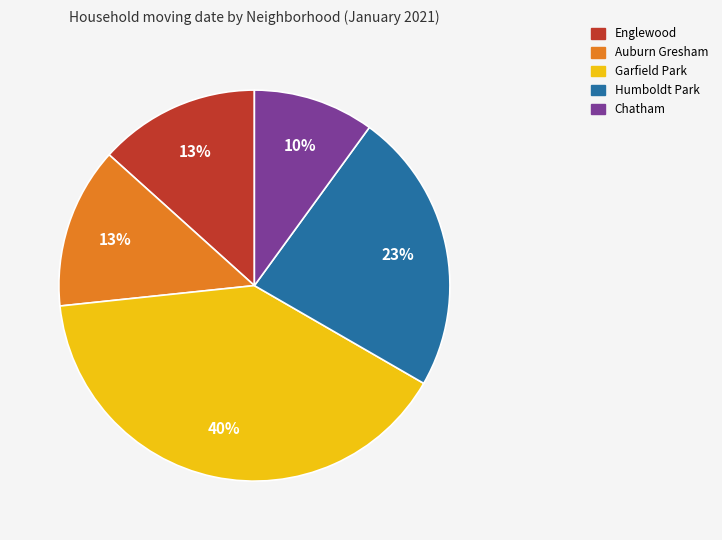

Between Humboldt Park and Chatham, which is larger?

Humboldt Park